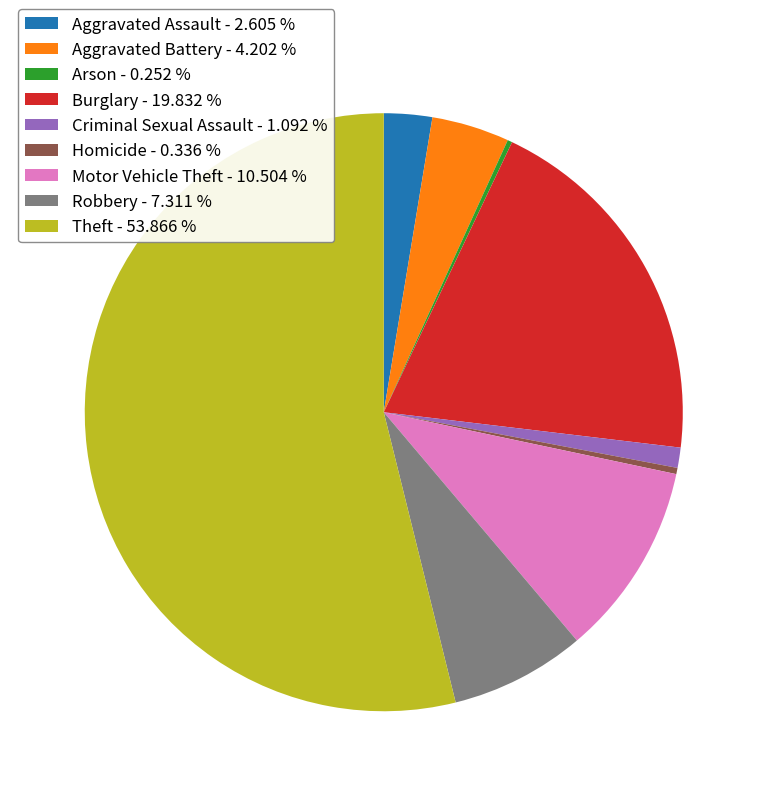

Do Theft - 53.866 % and Robbery - 7.311 % together represent more than half of the pie?

Yes